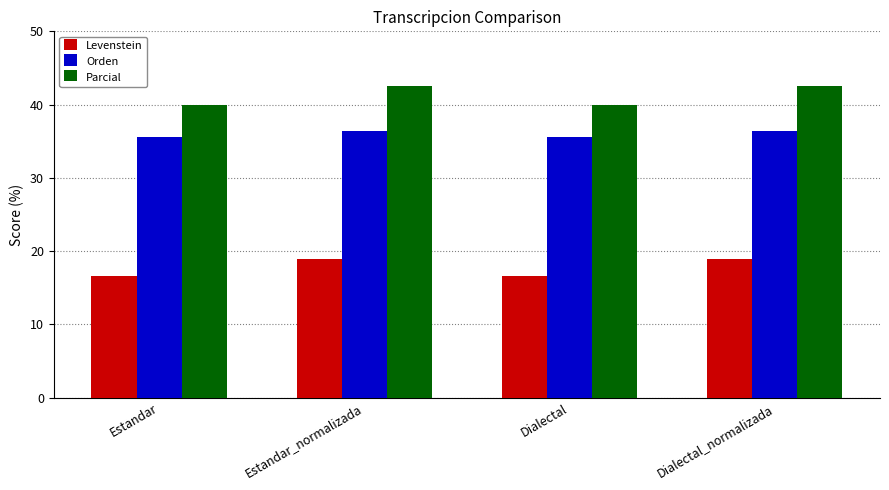

Reading left to right, list all the values displayed in this chart.

Levenstein: 16.7	18.9	16.7	18.9
Orden: 35.6	36.4	35.6	36.4
Parcial: 40.0	42.6	40.0	42.6